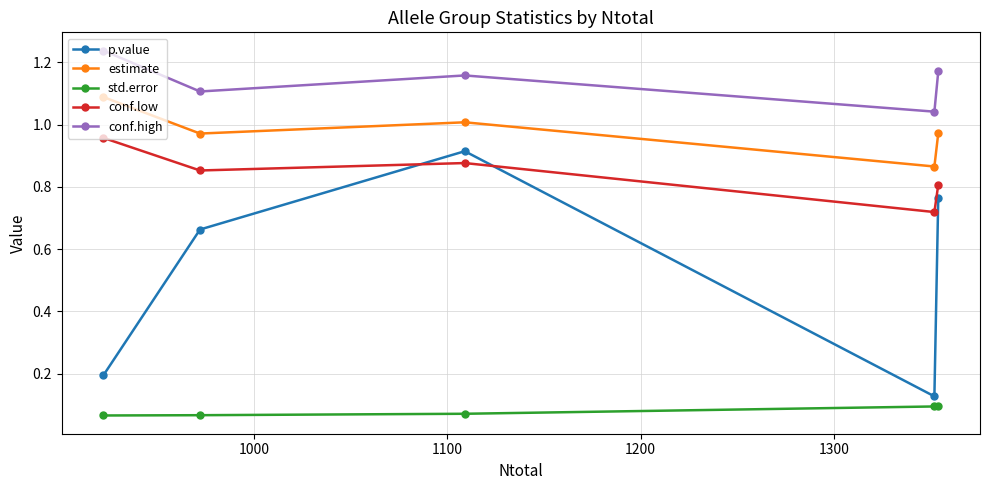

Count the std.error values in the range 0 to 1.

5